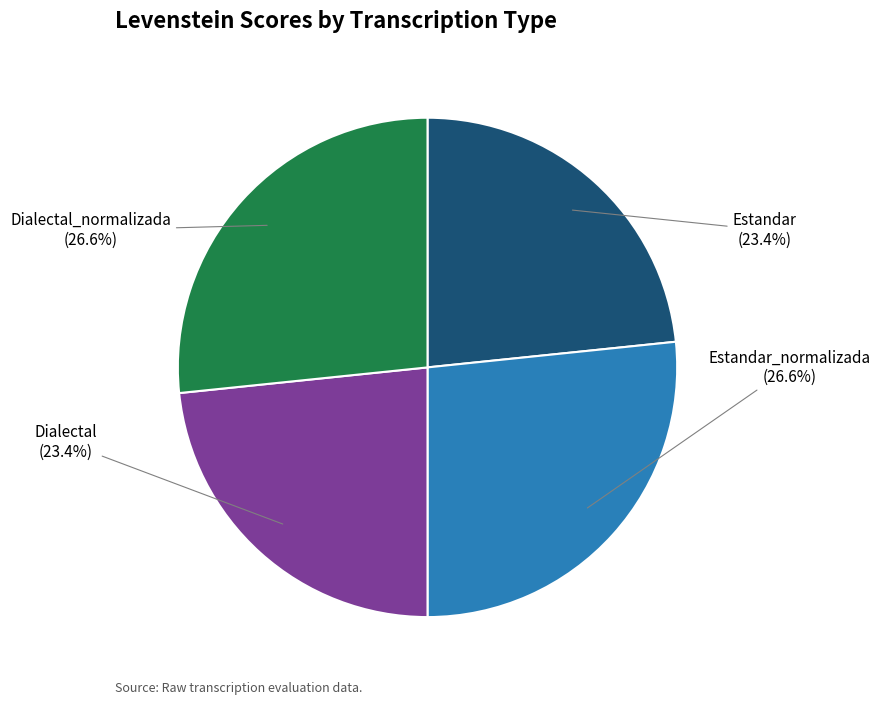

How much of the chart is everything except Dialectal_normalizada?

73.4%